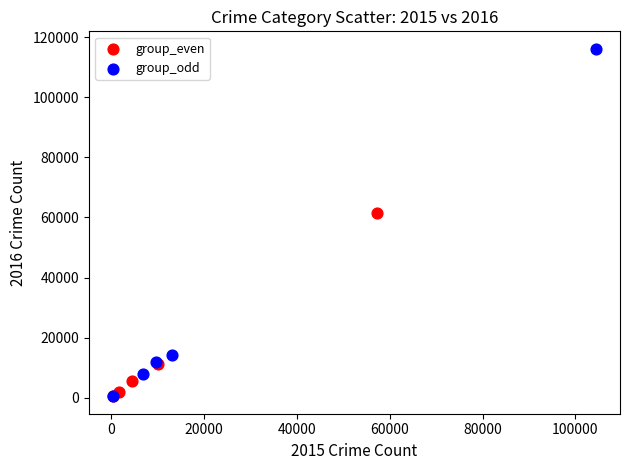

Which series has the largest Y range (max minus min)?

group_odd